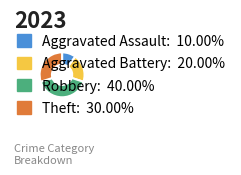

Which category has the smallest portion of the pie?

Aggravated Assault